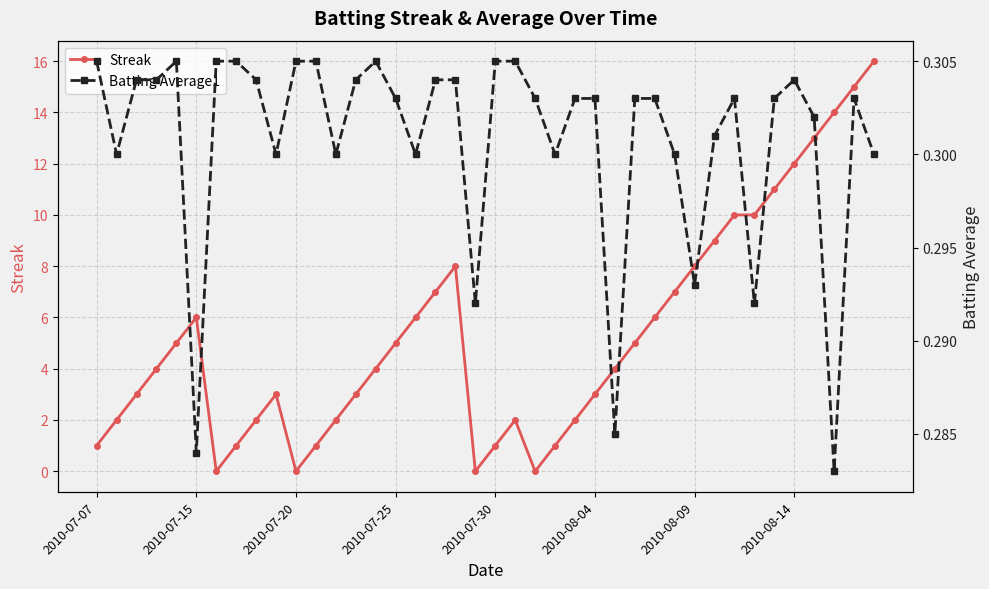

What is the maximum value for Batting Average1?

0.3